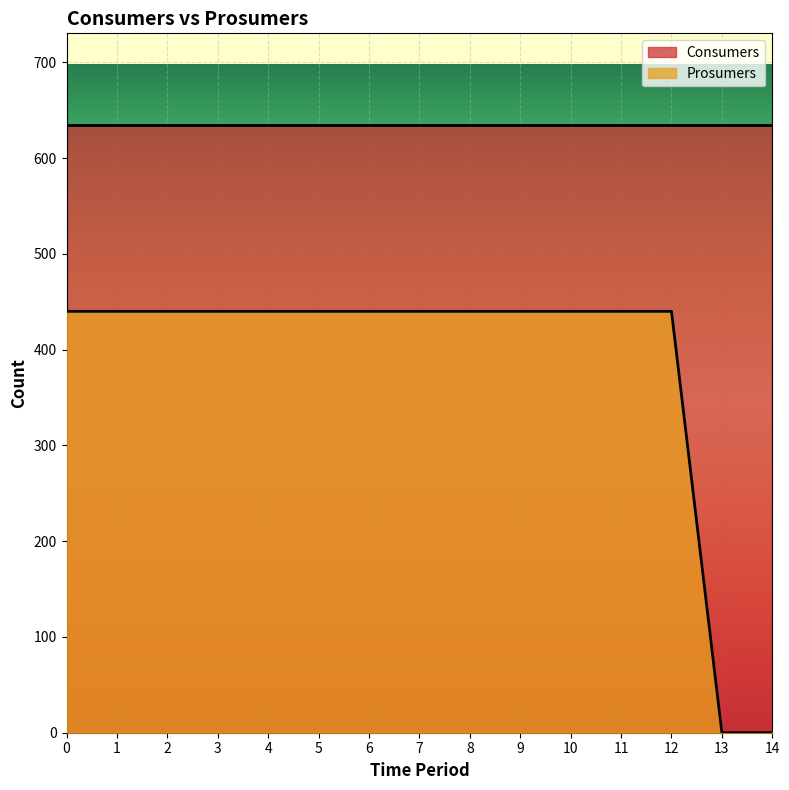

Count the number of categories in the chart.

15